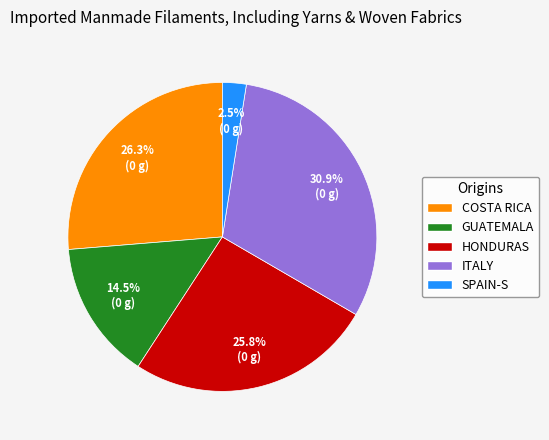

Between GUATEMALA and COSTA RICA, which is larger?

COSTA RICA